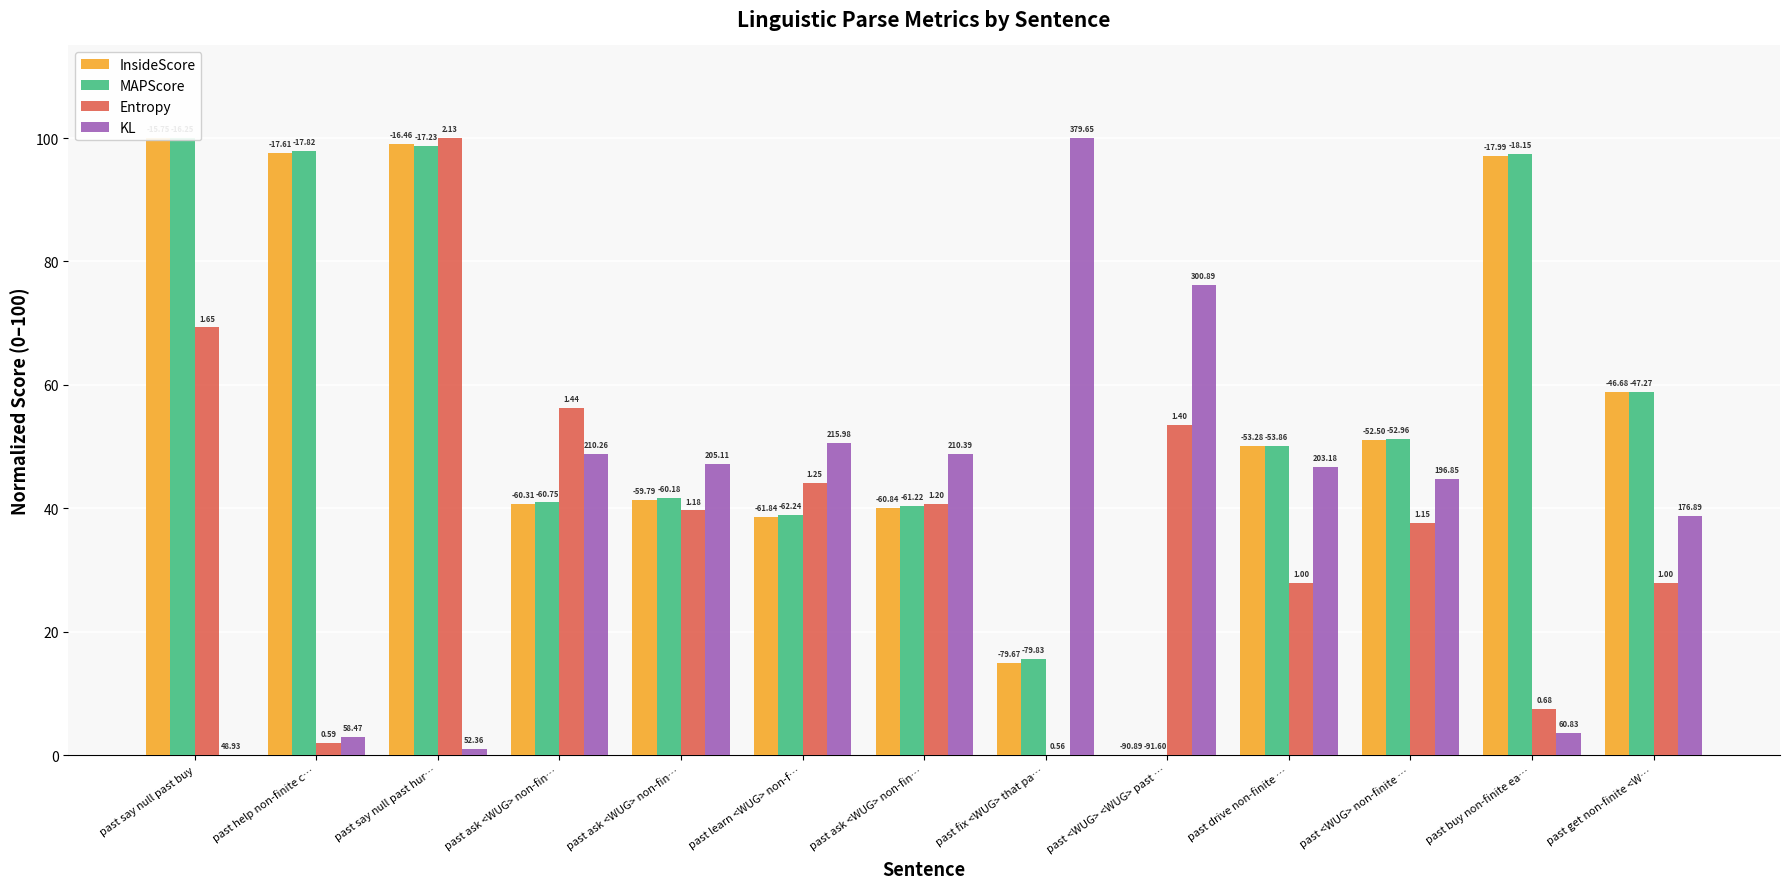

Is the value of KL at past say null past hur… greater than the value of MAPScore at past fix <WUG> that pa…?

No